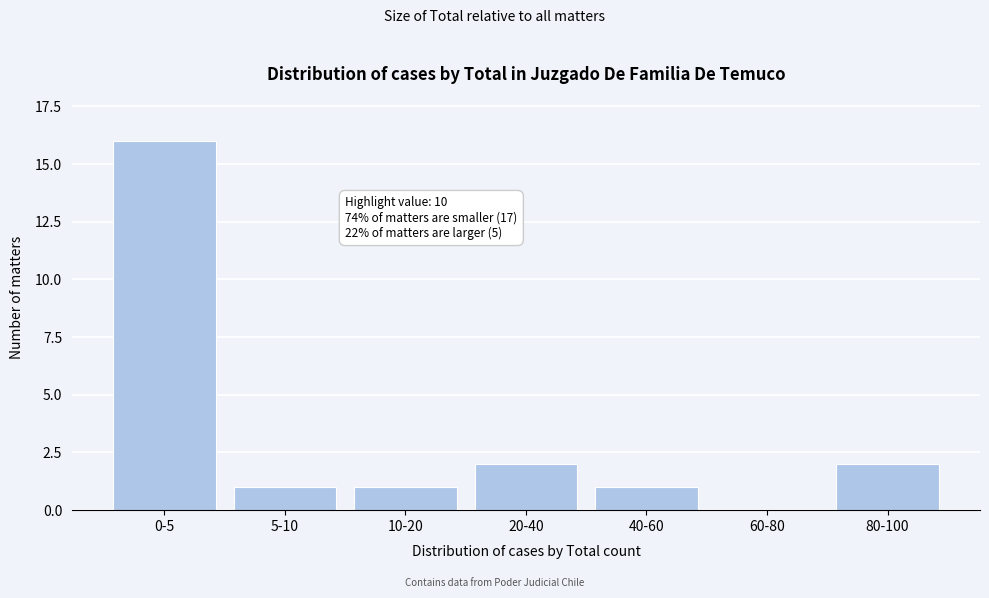

Reading left to right, transcribe all the data shown in this chart.

0-5=16	5-10=1	10-20=1	20-40=2	40-60=1	60-80=0	80-100=2